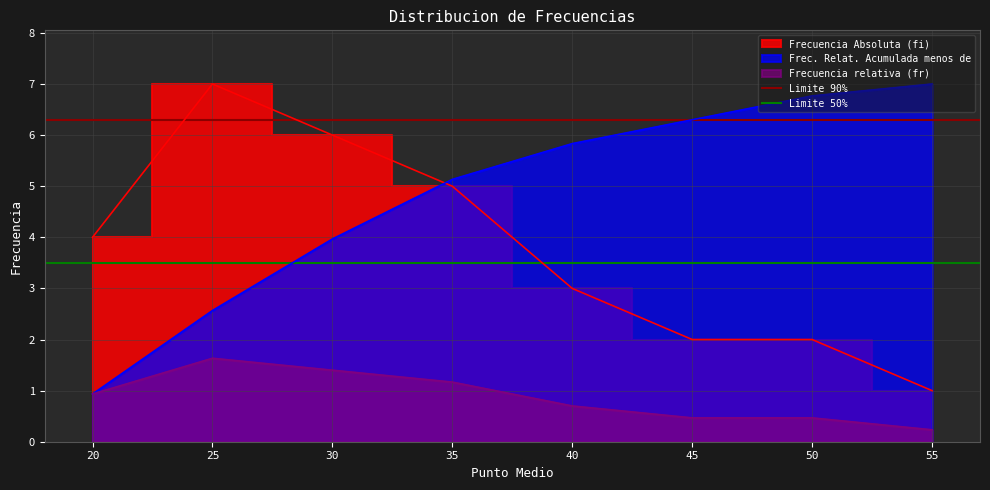

Is it true that Frec. Relat. Acumulada menos de equals 6.3 at 45?

True